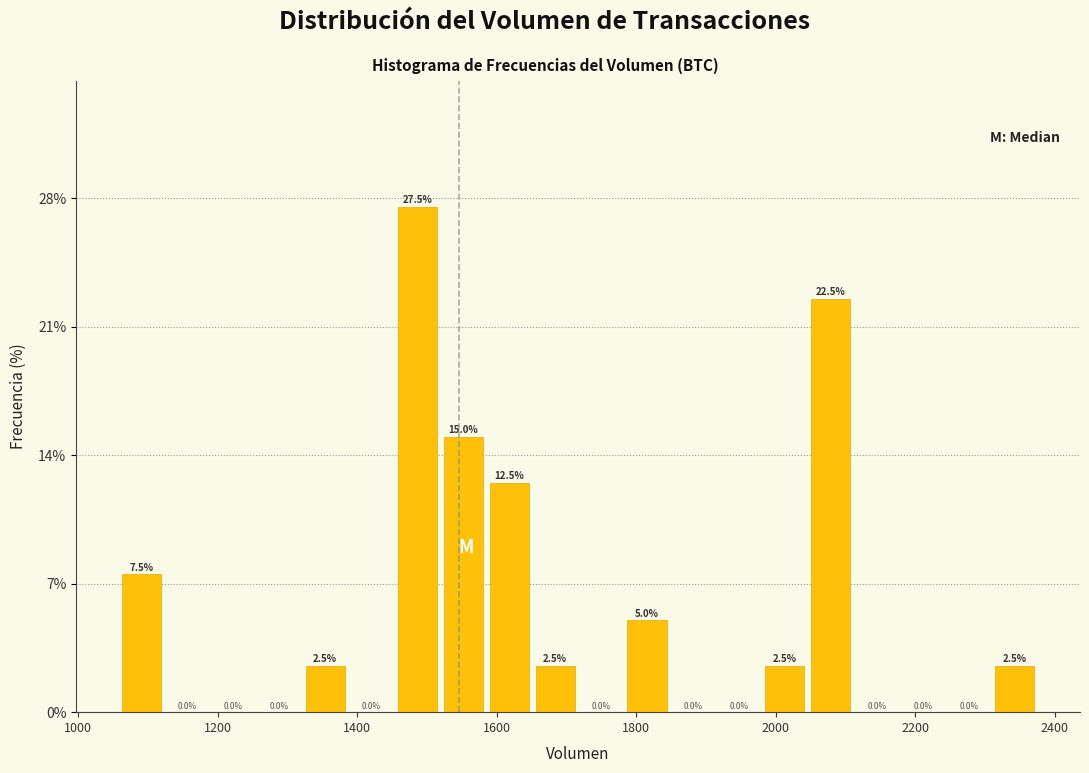

Around what value on the x-axis is the tallest bar? Give the approximate position of its centre, as read against the axis.

1480